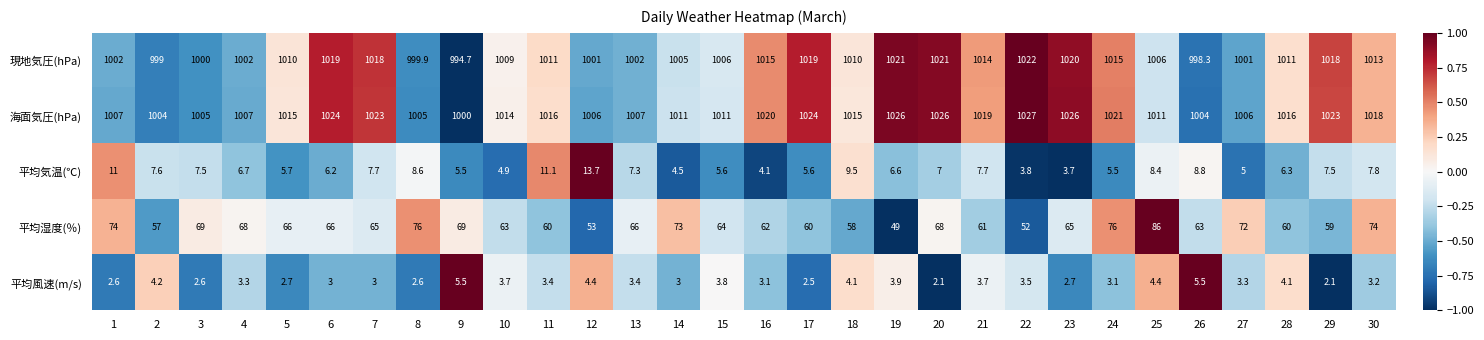

At which label is 平均気温(℃) closest to 8?

30